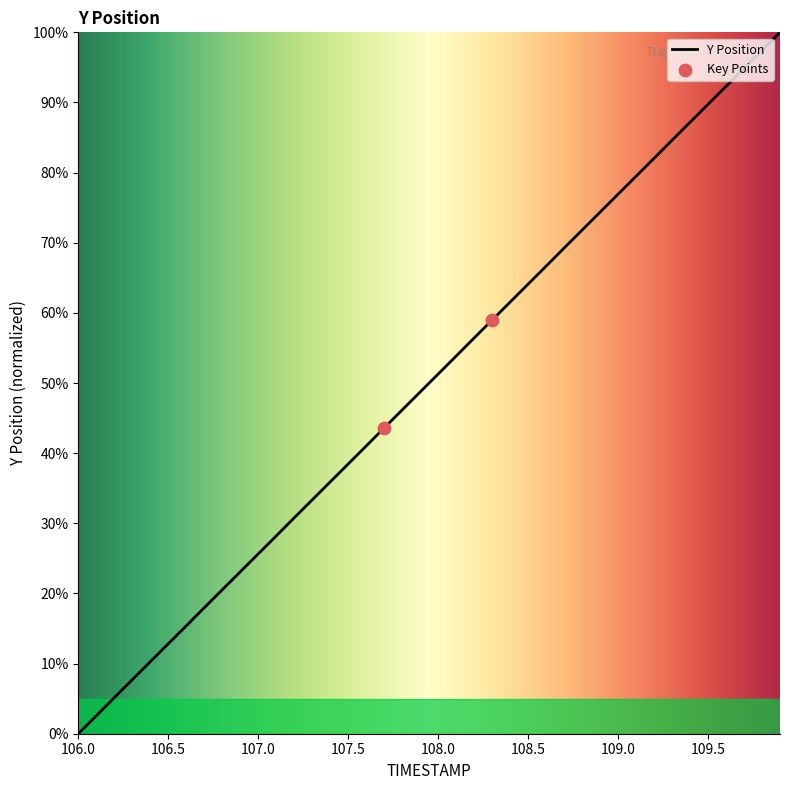

What is the greatest value displayed?

100.0